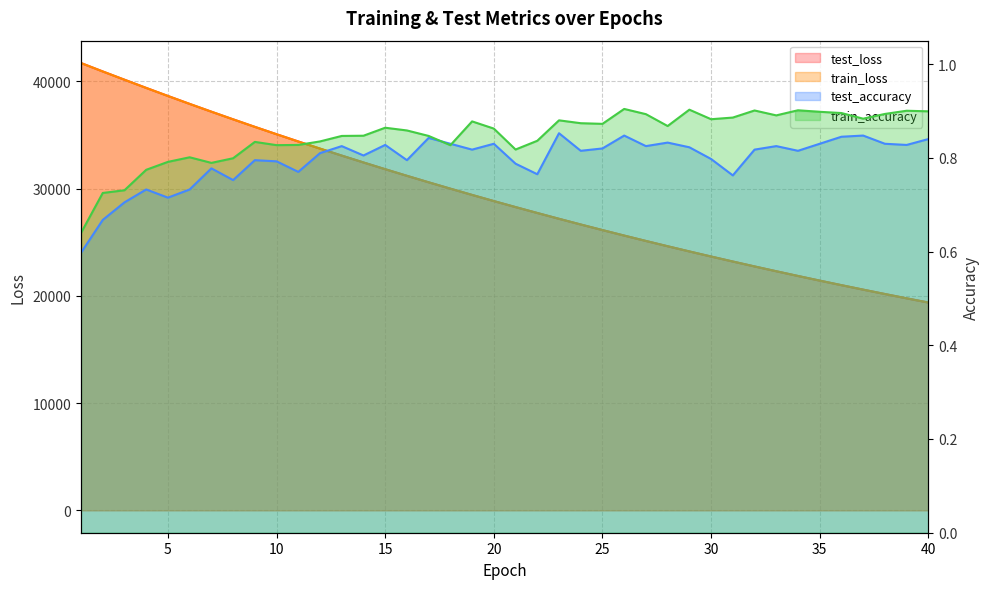

True or false: test_accuracy and train_loss intersect in this chart.

False